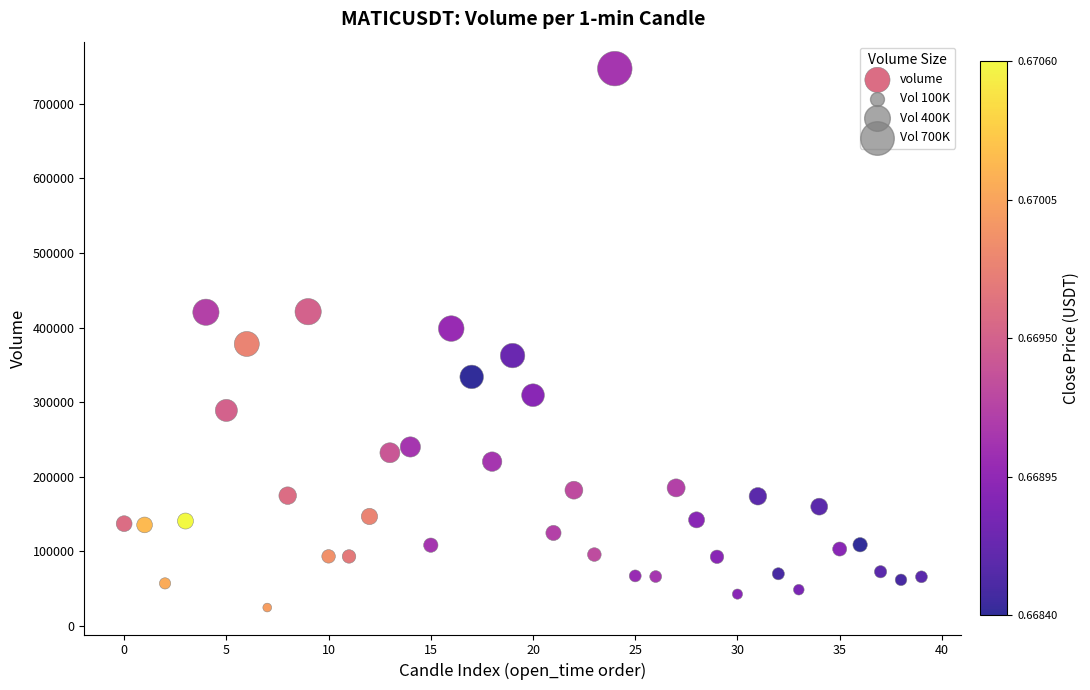

What is the range of Y values (max minus min)?

722426